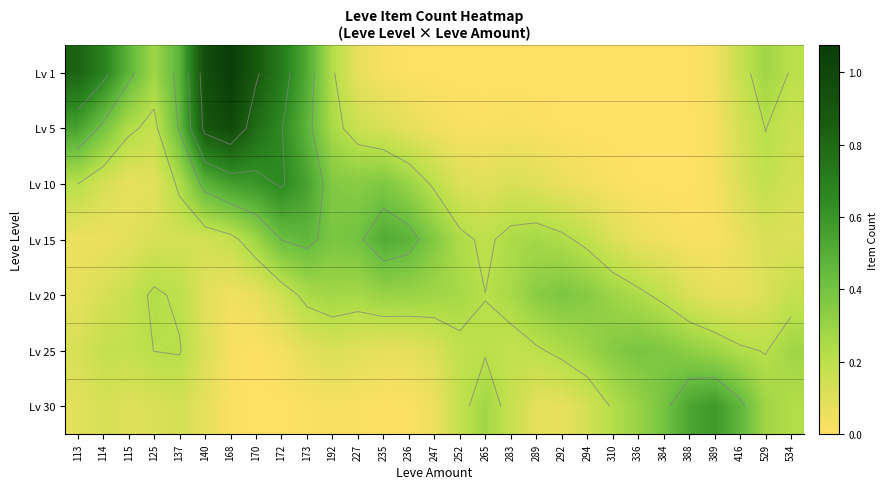

What is the total value across all series at 292?

1.0